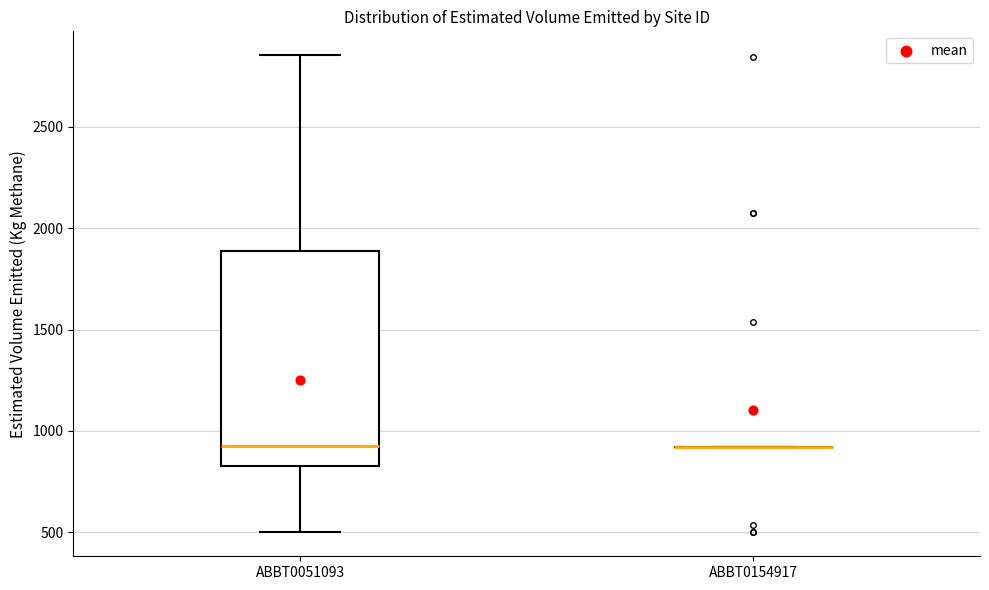

Reading left to right, read every box against the y-axis: the position of its median line, the range the box covers, and the ends of its whiskers. The values are not printed on the chart, so give them approximately, as read against the axis.

ABBT0051093: median 950, box 850 to 1900, whiskers 500 to 2850
ABBT0154917: box collapsed to a line at 900, whiskers 900 to 900